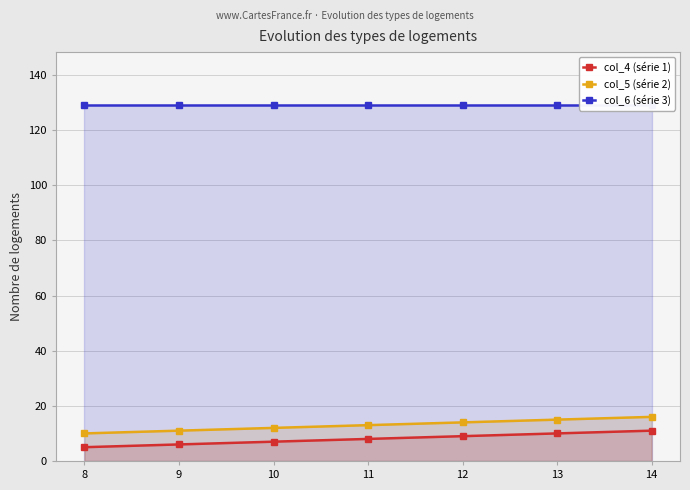

True or false: col_5 (série 2) and col_4 (série 1) intersect in this chart.

False